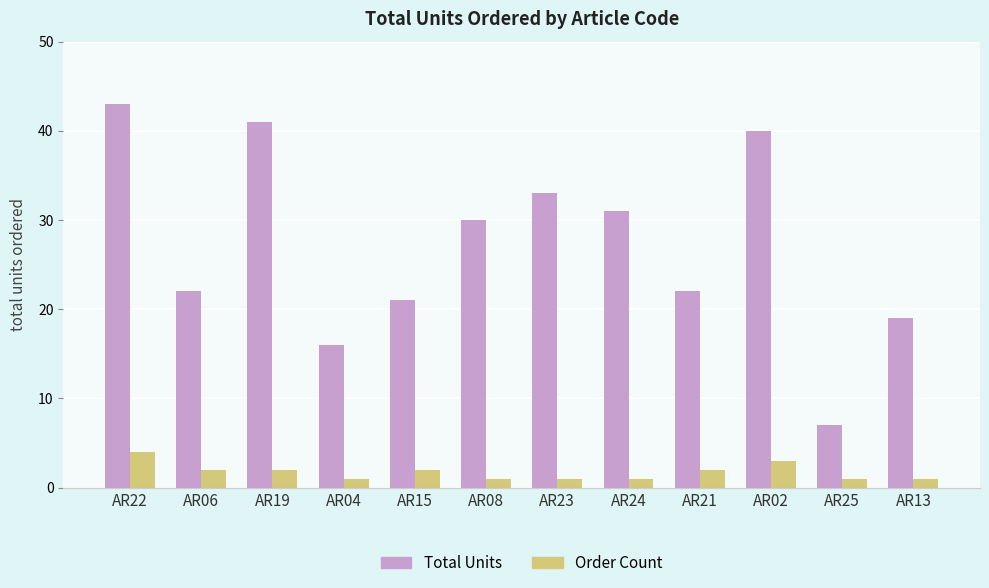

What is the sum of all Order Count values?

21